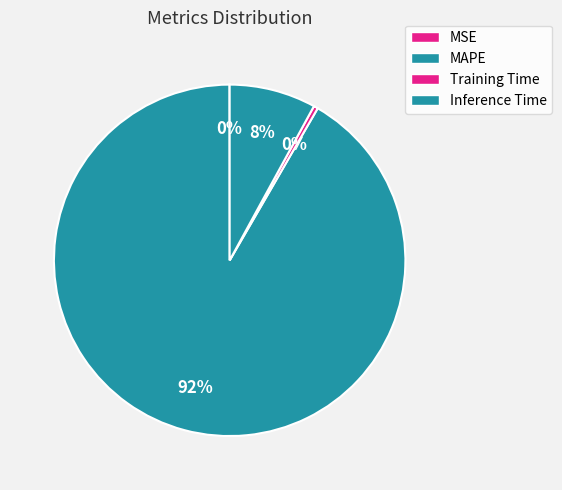

Which has a higher value, Training Time or Inference Time?

Inference Time